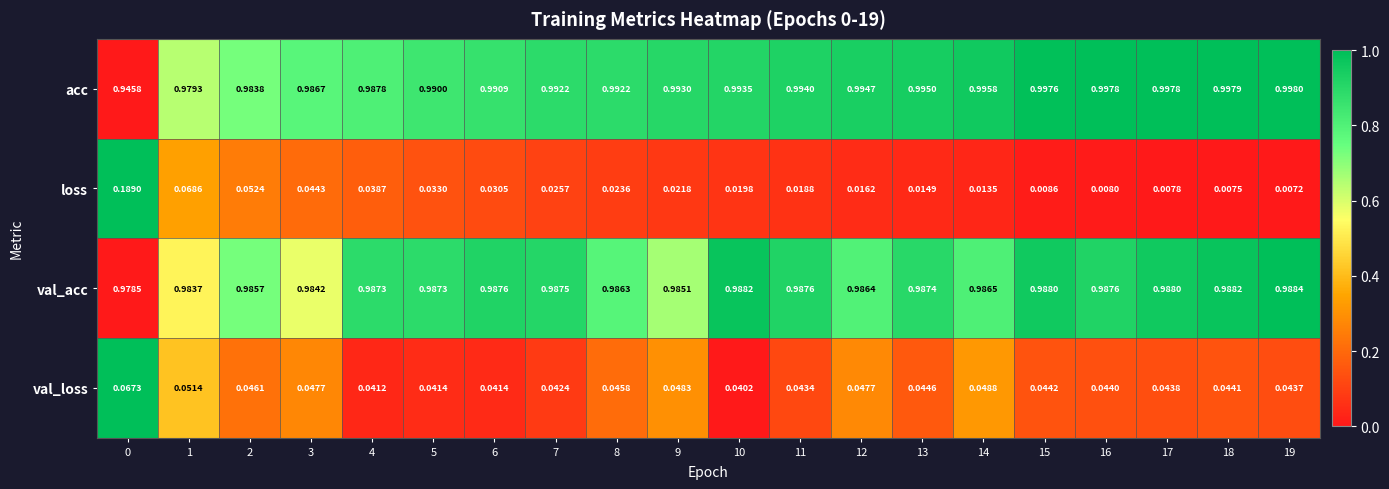

Is the value of val_loss at 13 greater than the value of val_acc at 13?

No